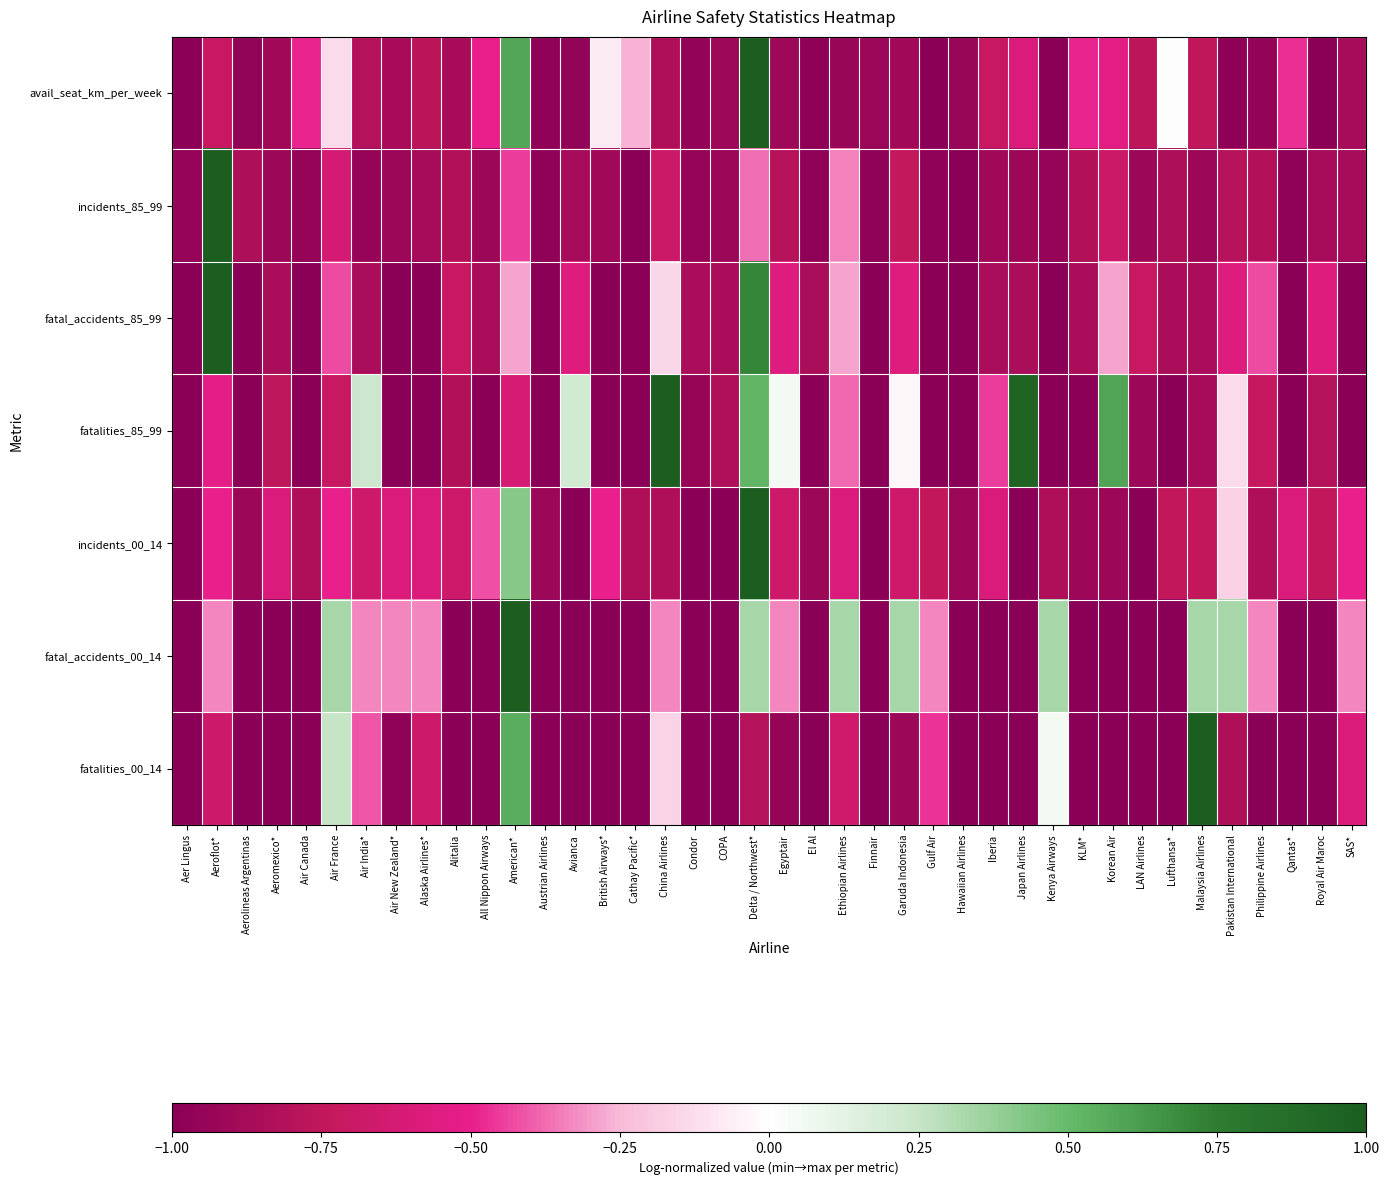

What is the total value across all series at LAN Airlines?

-6.3